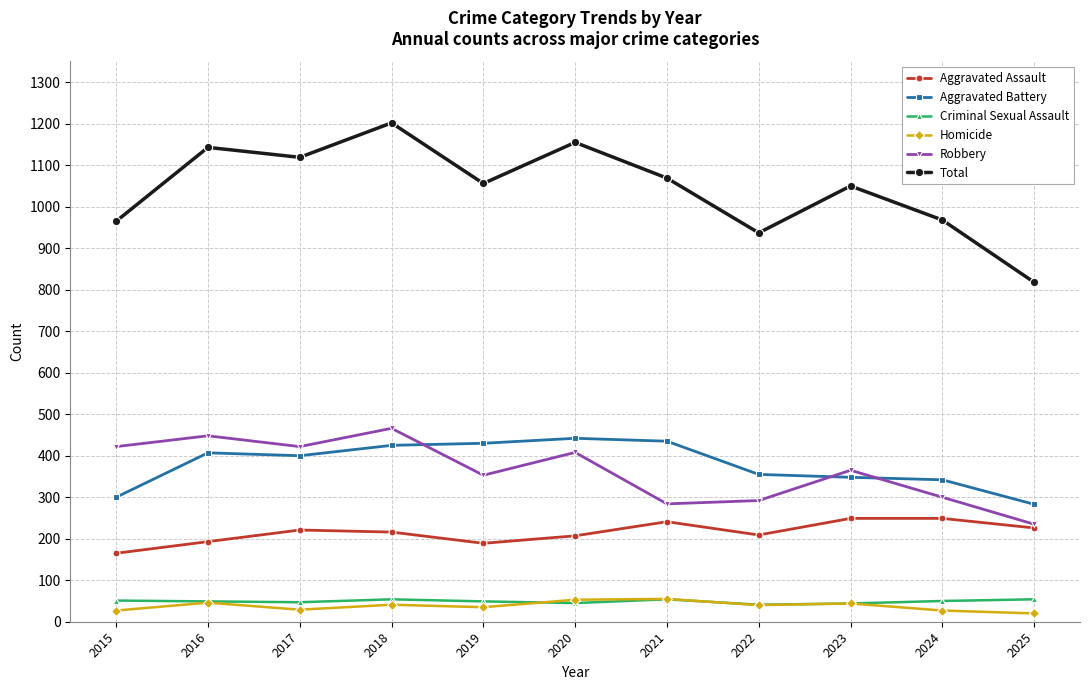

Which series changed the most between 2015 and 2018?

Total